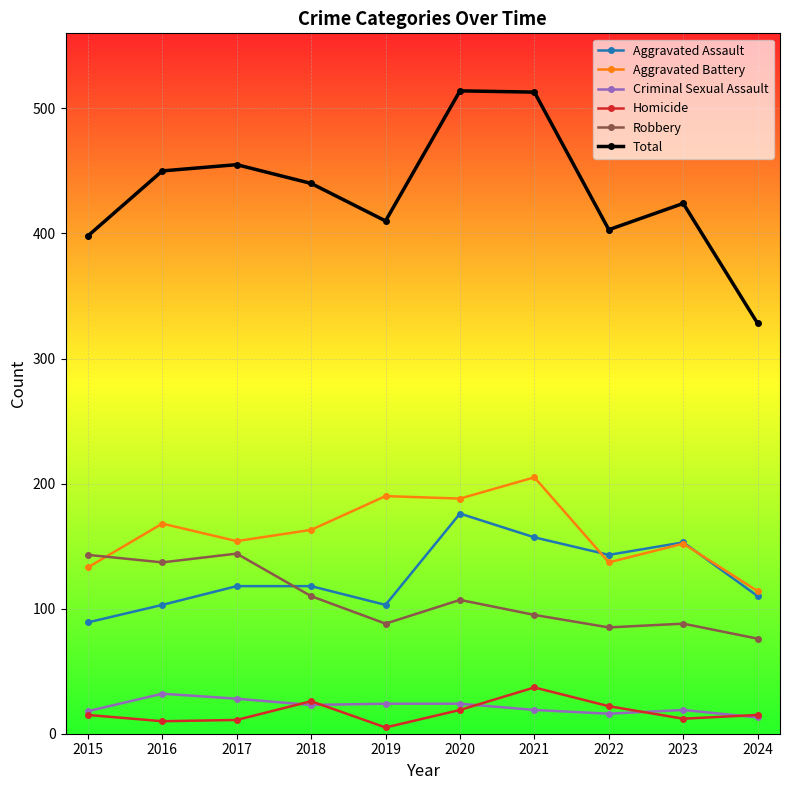

What is the difference between the maximum and minimum values in the Homicide series?

32